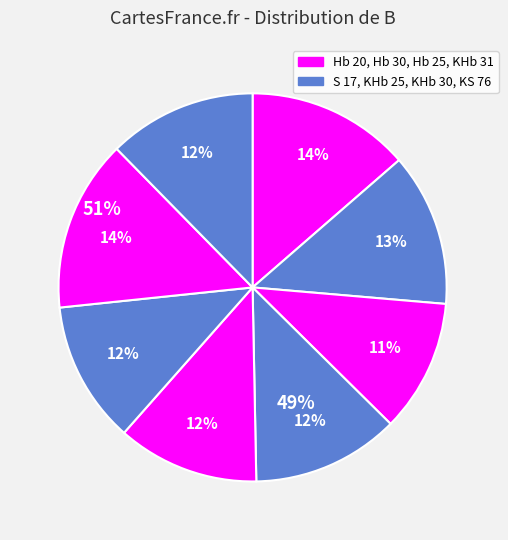

Count the number of slices in the pie.

8